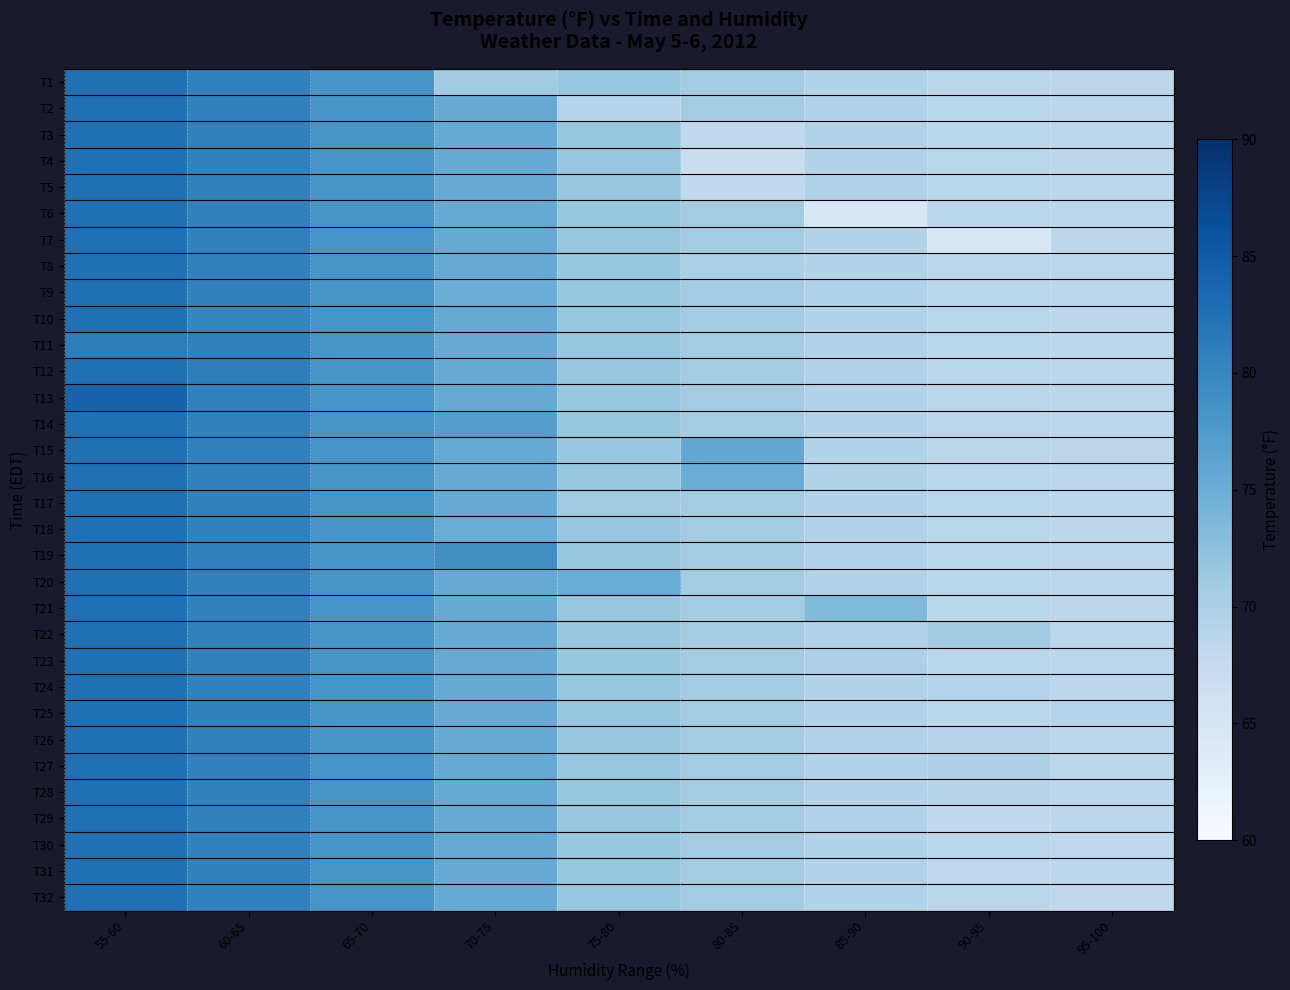

Reading left to right, list all the values displayed in this chart.

T1: 55-60=82.5	60-65=80.5	65-70=78.2	70-75=71.1	75-80=71.8	80-85=70.7	85-90=69.4	90-95=68.6	95-100=68.4
T2: 55-60=82.5	60-65=80.5	65-70=78.2	70-75=75.5	75-80=69.1	80-85=70.7	85-90=69.4	90-95=68.6	95-100=68.4
T3: 55-60=82.5	60-65=80.5	65-70=78.2	70-75=75.5	75-80=71.8	80-85=68.0	85-90=69.4	90-95=68.6	95-100=68.4
T4: 55-60=82.5	60-65=80.5	65-70=78.2	70-75=75.5	75-80=71.8	80-85=66.9	85-90=69.4	90-95=68.6	95-100=68.4
T5: 55-60=82.5	60-65=80.5	65-70=78.2	70-75=75.5	75-80=71.8	80-85=68.0	85-90=69.4	90-95=68.6	95-100=68.4
T6: 55-60=82.5	60-65=80.5	65-70=78.2	70-75=75.5	75-80=71.8	80-85=70.7	85-90=64.9	90-95=68.6	95-100=68.4
T7: 55-60=82.5	60-65=80.5	65-70=78.2	70-75=75.5	75-80=71.8	80-85=70.7	85-90=69.4	90-95=64.9	95-100=68.4
T8: 55-60=82.5	60-65=80.5	65-70=78.2	70-75=75.5	75-80=71.8	80-85=70.0	85-90=69.4	90-95=68.6	95-100=68.4
T9: 55-60=82.5	60-65=80.5	65-70=78.2	70-75=75.0	75-80=71.8	80-85=70.7	85-90=69.4	90-95=68.6	95-100=68.4
T10: 55-60=82.5	60-65=80.1	65-70=78.2	70-75=75.5	75-80=71.8	80-85=70.7	85-90=69.4	90-95=68.6	95-100=68.4
T11: 55-60=81.0	60-65=80.5	65-70=78.2	70-75=75.5	75-80=71.8	80-85=70.7	85-90=69.4	90-95=68.6	95-100=68.4
T12: 55-60=82.5	60-65=81.0	65-70=78.2	70-75=75.5	75-80=71.8	80-85=70.7	85-90=69.4	90-95=68.6	95-100=68.4
T13: 55-60=84.0	60-65=80.5	65-70=78.2	70-75=75.5	75-80=71.8	80-85=70.7	85-90=69.4	90-95=68.6	95-100=68.4
T14: 55-60=82.5	60-65=80.5	65-70=78.2	70-75=77.0	75-80=71.8	80-85=70.7	85-90=69.4	90-95=68.6	95-100=68.4
T15: 55-60=82.5	60-65=80.5	65-70=78.2	70-75=75.5	75-80=71.8	80-85=75.9	85-90=69.4	90-95=68.6	95-100=68.4
T16: 55-60=82.5	60-65=80.5	65-70=78.2	70-75=75.5	75-80=71.8	80-85=75.2	85-90=69.4	90-95=68.6	95-100=68.4
T17: 55-60=82.5	60-65=80.5	65-70=78.2	70-75=75.5	75-80=71.1	80-85=70.7	85-90=69.4	90-95=68.6	95-100=68.4
T18: 55-60=82.5	60-65=80.5	65-70=78.2	70-75=75.2	75-80=71.8	80-85=70.7	85-90=69.4	90-95=68.6	95-100=68.4
T19: 55-60=82.5	60-65=80.5	65-70=78.2	70-75=79.0	75-80=71.8	80-85=70.7	85-90=69.4	90-95=68.6	95-100=68.4
T20: 55-60=82.5	60-65=80.5	65-70=78.2	70-75=75.5	75-80=75.2	80-85=70.7	85-90=69.4	90-95=68.6	95-100=68.4
T21: 55-60=82.5	60-65=80.5	65-70=78.2	70-75=75.5	75-80=71.8	80-85=70.7	85-90=73.4	90-95=68.6	95-100=68.4
T22: 55-60=82.5	60-65=80.5	65-70=78.2	70-75=75.5	75-80=71.8	80-85=70.7	85-90=69.4	90-95=71.1	95-100=68.4
T23: 55-60=82.5	60-65=80.5	65-70=78.2	70-75=75.5	75-80=71.8	80-85=70.7	85-90=69.8	90-95=68.6	95-100=68.4
T24: 55-60=82.5	60-65=80.5	65-70=78.2	70-75=75.5	75-80=71.8	80-85=70.7	85-90=69.4	90-95=69.1	95-100=68.4
T25: 55-60=82.5	60-65=80.5	65-70=78.2	70-75=75.5	75-80=71.8	80-85=70.7	85-90=69.4	90-95=68.6	95-100=69.1
T26: 55-60=82.5	60-65=80.5	65-70=78.2	70-75=75.5	75-80=71.8	80-85=70.7	85-90=69.4	90-95=69.1	95-100=68.4
T27: 55-60=82.5	60-65=80.5	65-70=78.2	70-75=75.5	75-80=71.8	80-85=70.7	85-90=69.4	90-95=69.8	95-100=68.4
T28: 55-60=82.5	60-65=80.5	65-70=78.2	70-75=75.5	75-80=71.8	80-85=70.7	85-90=69.4	90-95=69.1	95-100=68.4
T29: 55-60=82.5	60-65=80.5	65-70=78.2	70-75=75.5	75-80=71.8	80-85=70.7	85-90=69.4	90-95=68.0	95-100=68.4
T30: 55-60=82.5	60-65=80.5	65-70=78.2	70-75=75.5	75-80=71.8	80-85=70.7	85-90=69.4	90-95=68.6	95-100=68.0
T31: 55-60=82.5	60-65=80.5	65-70=78.2	70-75=75.5	75-80=71.8	80-85=70.7	85-90=69.4	90-95=68.0	95-100=68.4
T32: 55-60=82.5	60-65=80.5	65-70=78.2	70-75=75.5	75-80=71.8	80-85=70.7	85-90=69.4	90-95=68.6	95-100=68.0